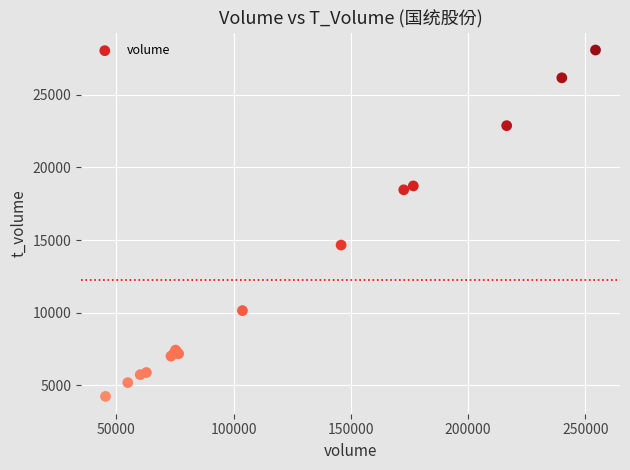

What Y value in the scatter plot is closest to 16158?

14654